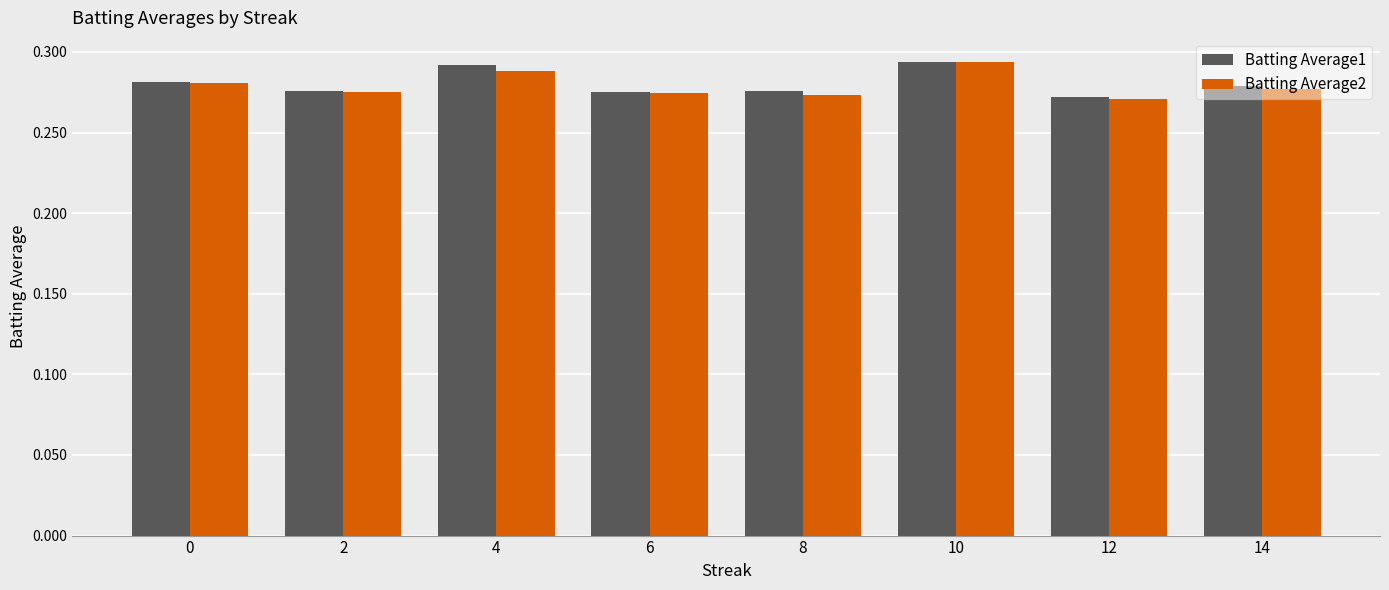

Is the value of Batting Average2 at 10 greater than the value of Batting Average1 at 14?

Yes